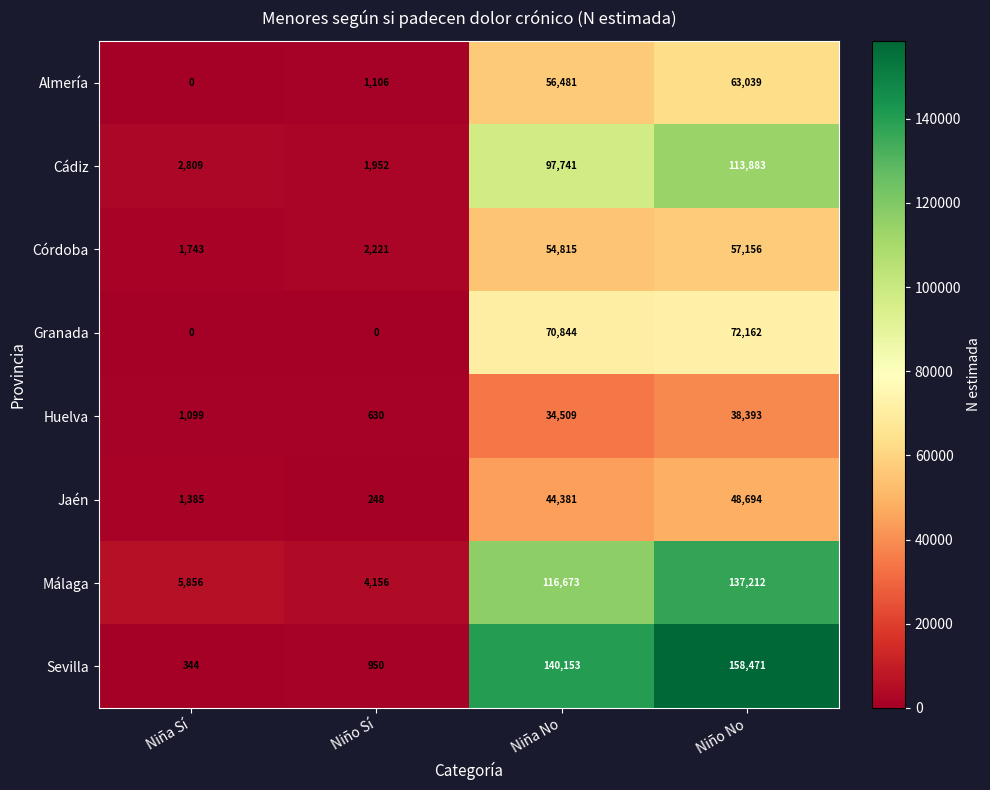

At which category does the chart reach its peak across all series?

Niño No